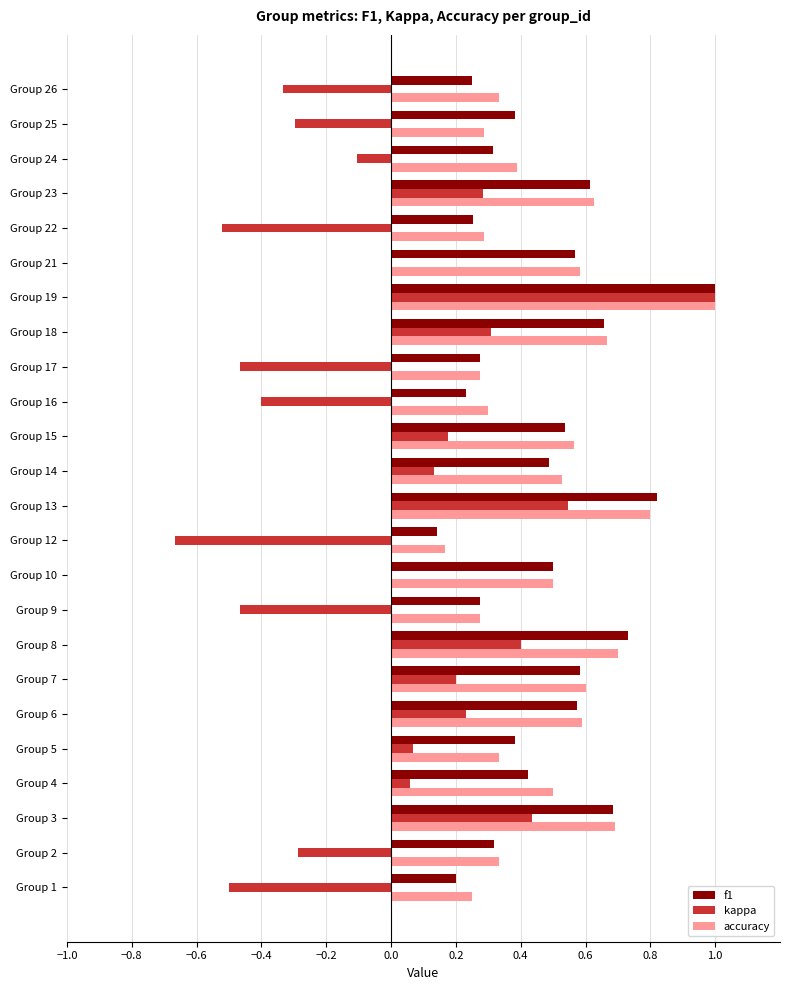

At which category is the sum across all series the highest?

Group 19